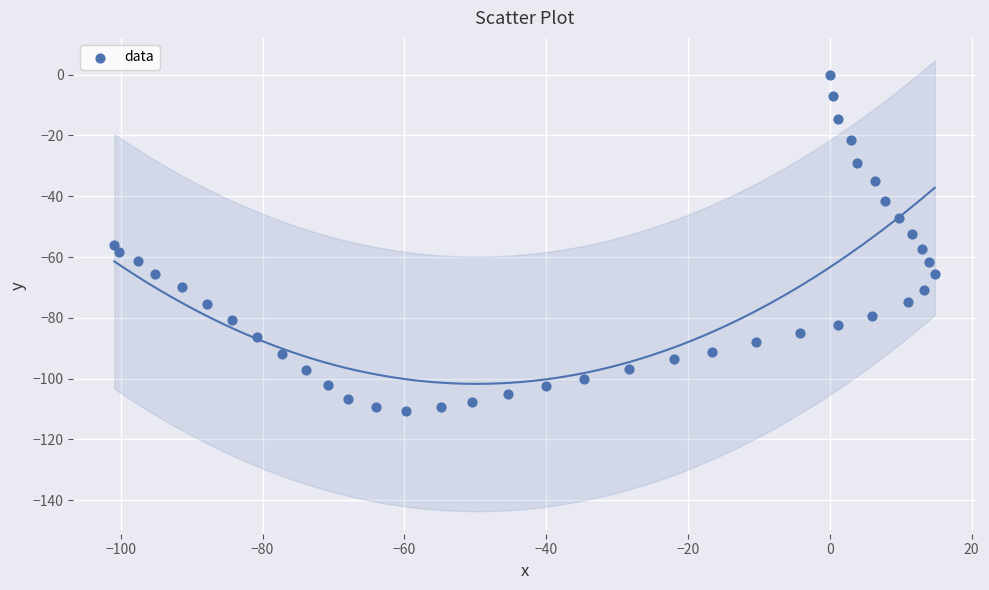

What is the range of X values (max minus min)?

115.7